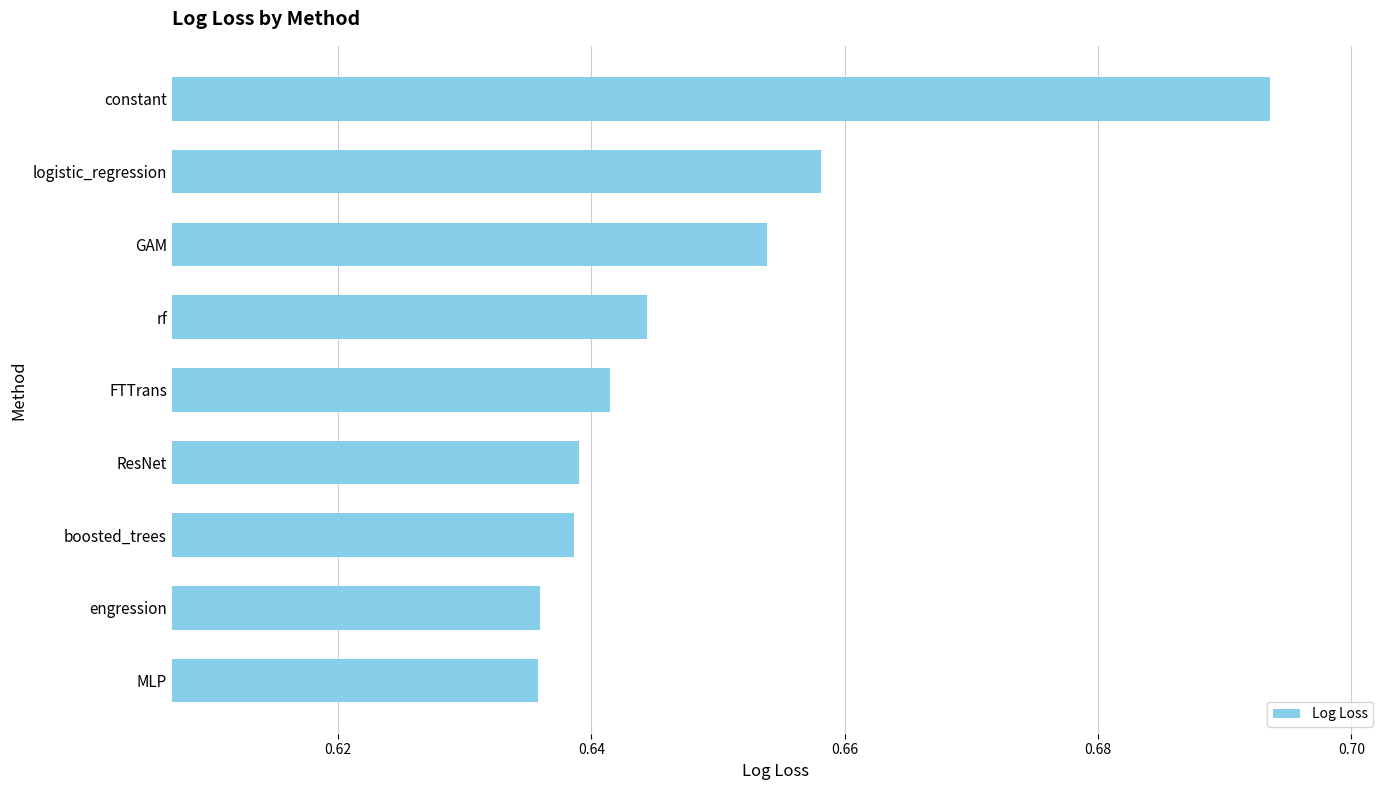

The value at MLP is 0.2. True or false?

False